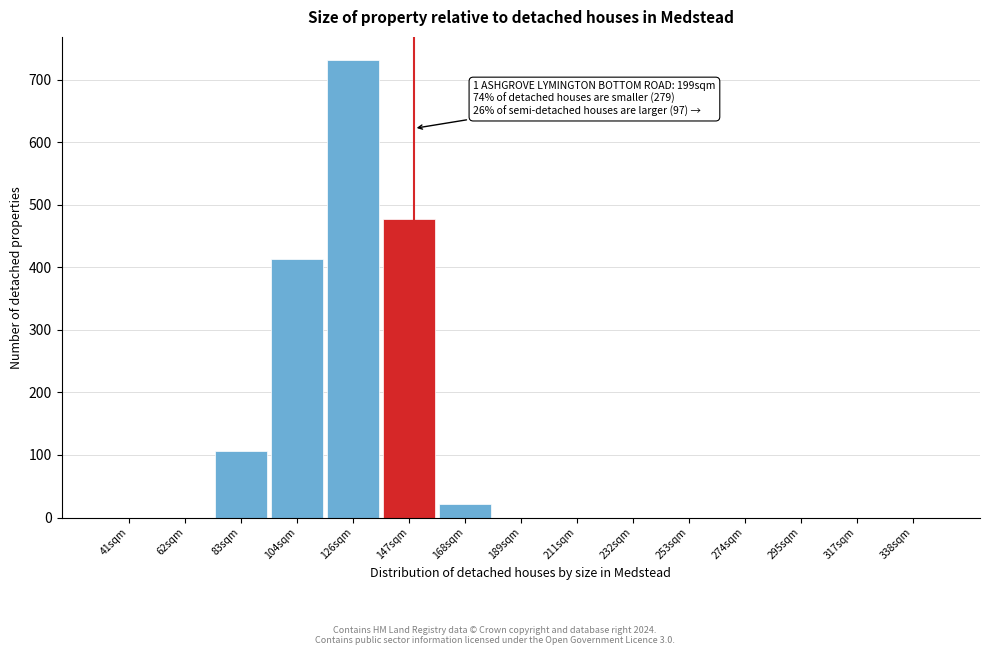

Reading left to right, extract all data points from this chart.

41sqm=0	62sqm=0	83sqm=107	104sqm=413	126sqm=732	147sqm=478	168sqm=22	189sqm=0	211sqm=0	232sqm=0	253sqm=0	274sqm=0	295sqm=0	317sqm=0	338sqm=0